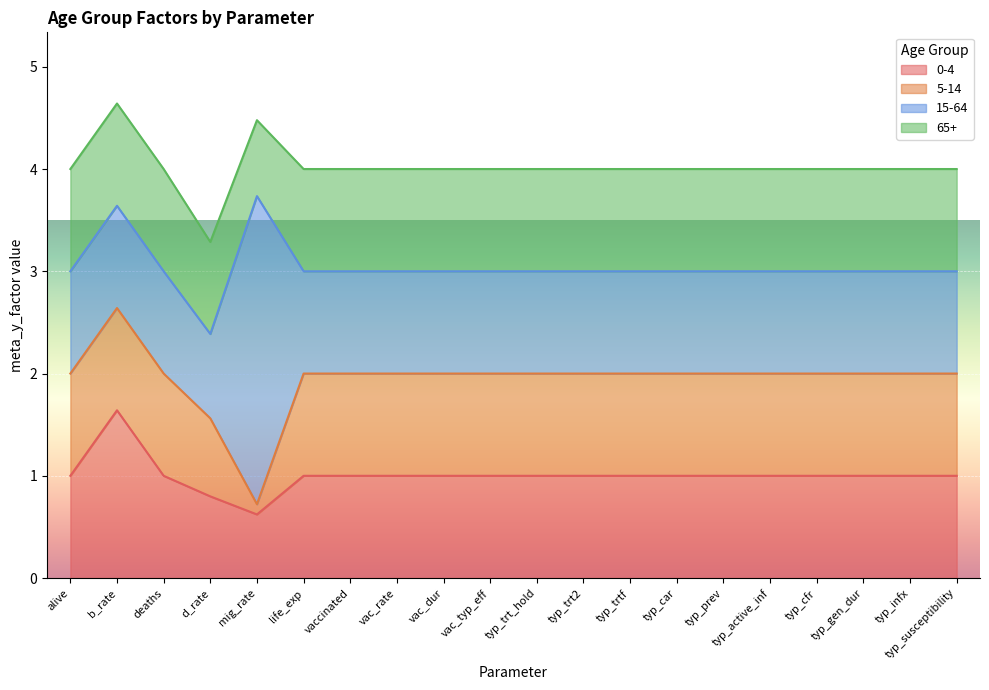

Reading left to right, transcribe all the data shown in this chart.

0-4: 1.0	1.6	1.0	0.8	0.6	1.0	1.0	1.0	1.0	1.0	1.0	1.0	1.0	1.0	1.0	1.0	1.0	1.0	1.0	1.0
5-14: 1.0	1.0	1.0	0.8	0.1	1.0	1.0	1.0	1.0	1.0	1.0	1.0	1.0	1.0	1.0	1.0	1.0	1.0	1.0	1.0
15-64: 1.0	1.0	1.0	0.8	3.0	1.0	1.0	1.0	1.0	1.0	1.0	1.0	1.0	1.0	1.0	1.0	1.0	1.0	1.0	1.0
65+: 1.0	1.0	1.0	0.9	0.7	1.0	1.0	1.0	1.0	1.0	1.0	1.0	1.0	1.0	1.0	1.0	1.0	1.0	1.0	1.0